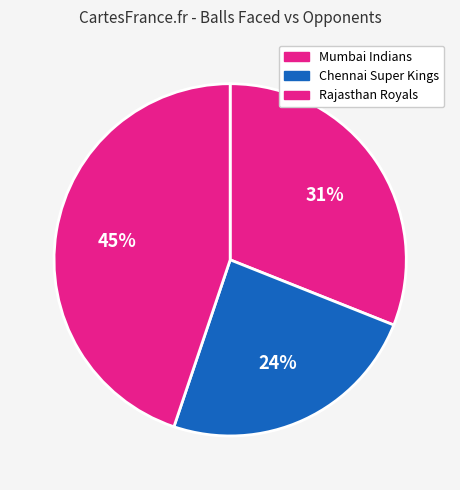

Which category has the smallest portion of the pie?

Chennai Super Kings